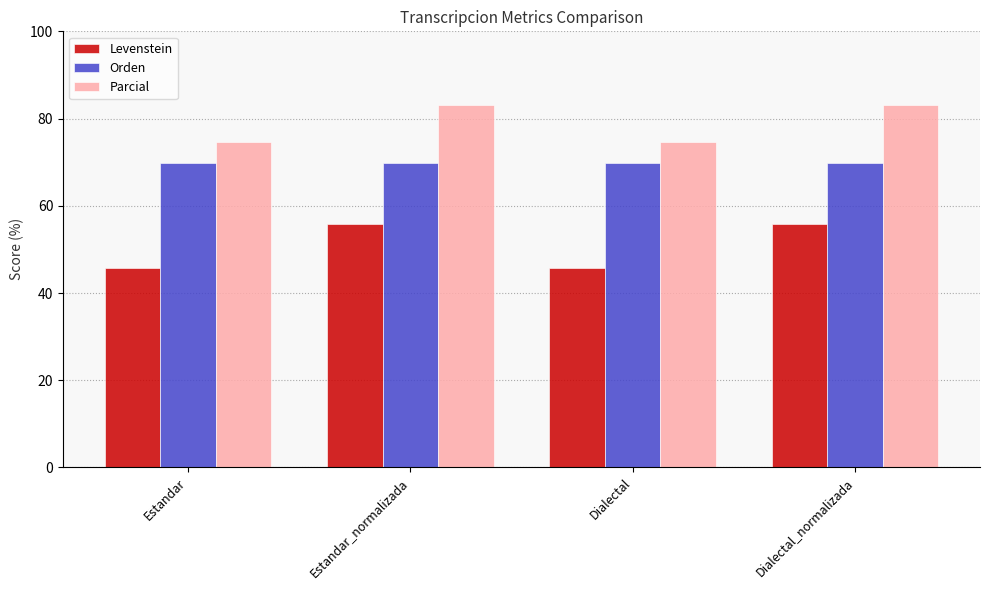

Reading left to right, what are all the values shown in this chart?

Levenstein: Estandar=45.7	Estandar_normalizada=55.8	Dialectal=45.7	Dialectal_normalizada=55.8
Orden: Estandar=69.9	Estandar_normalizada=69.9	Dialectal=69.9	Dialectal_normalizada=69.9
Parcial: Estandar=74.7	Estandar_normalizada=83.1	Dialectal=74.7	Dialectal_normalizada=83.1